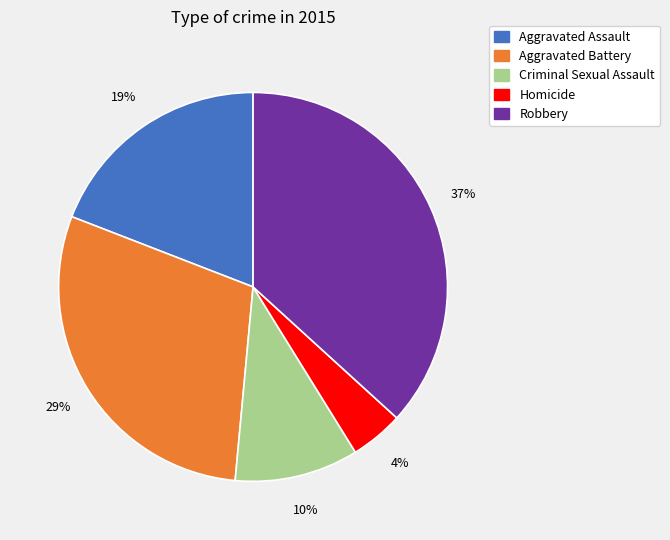

Do Aggravated Battery and Homicide together represent more than half of the pie?

No